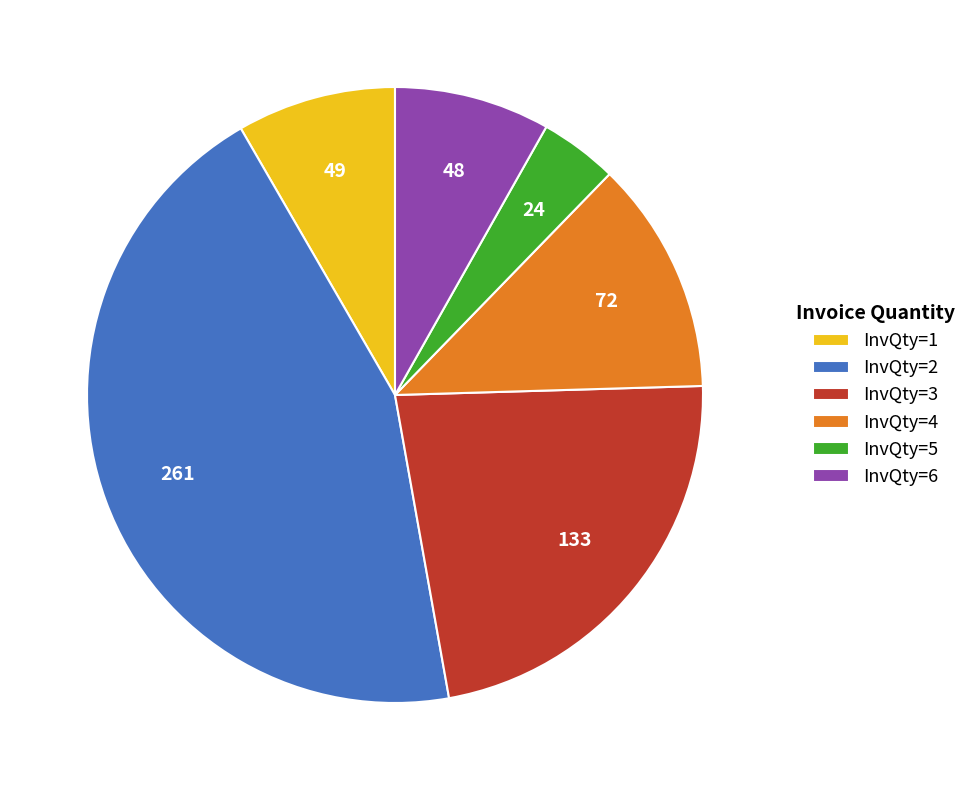

Does any single category account for the majority?

No